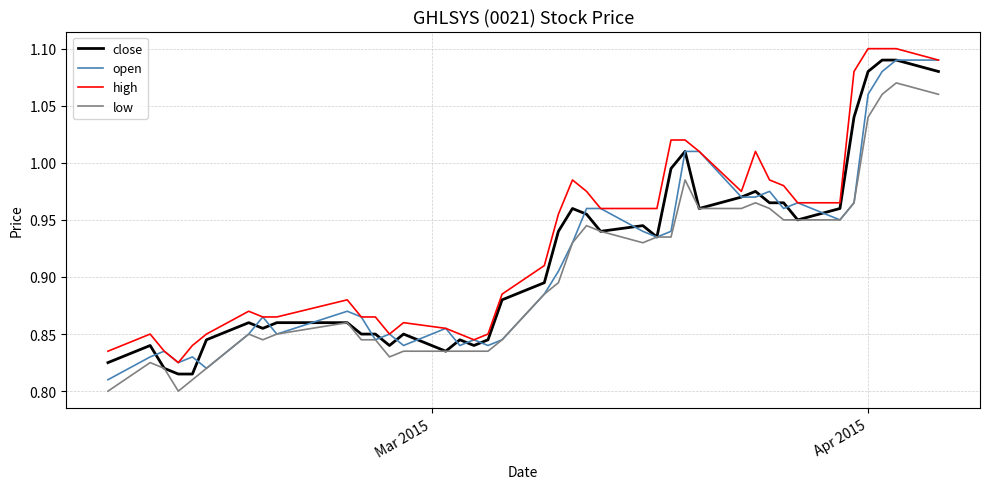

Which series has the largest total across all categories?

high